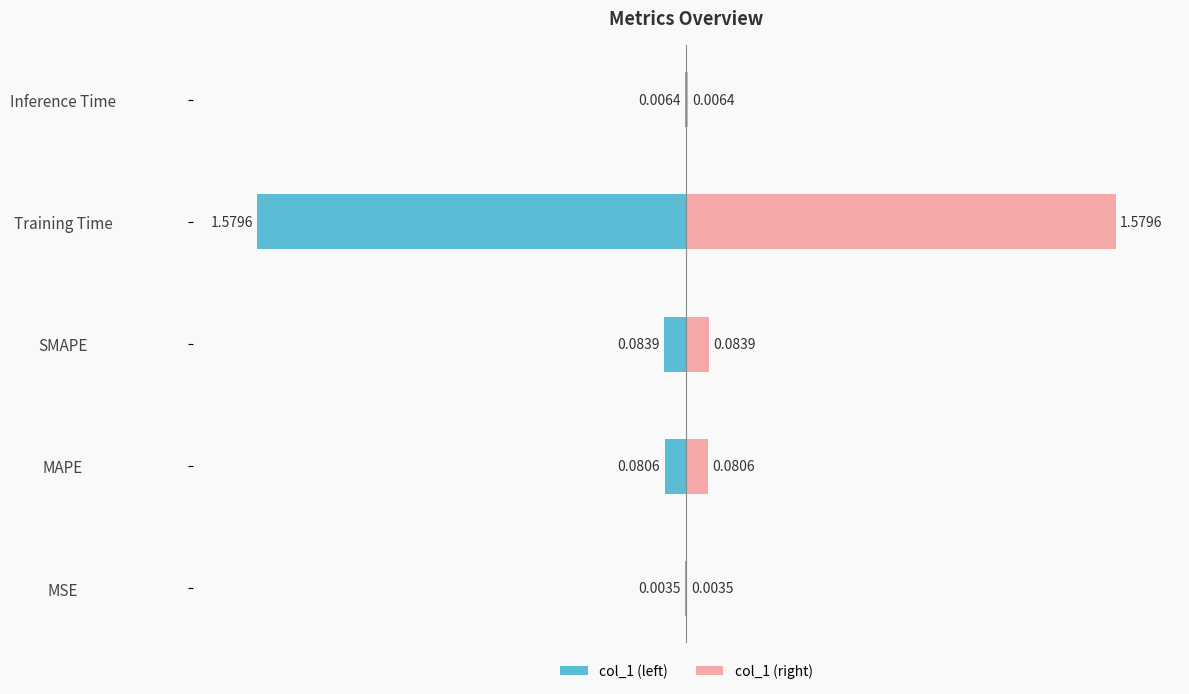

Rank the series by their maximum value, from highest to lowest.

col_1 (right), col_1 (left)